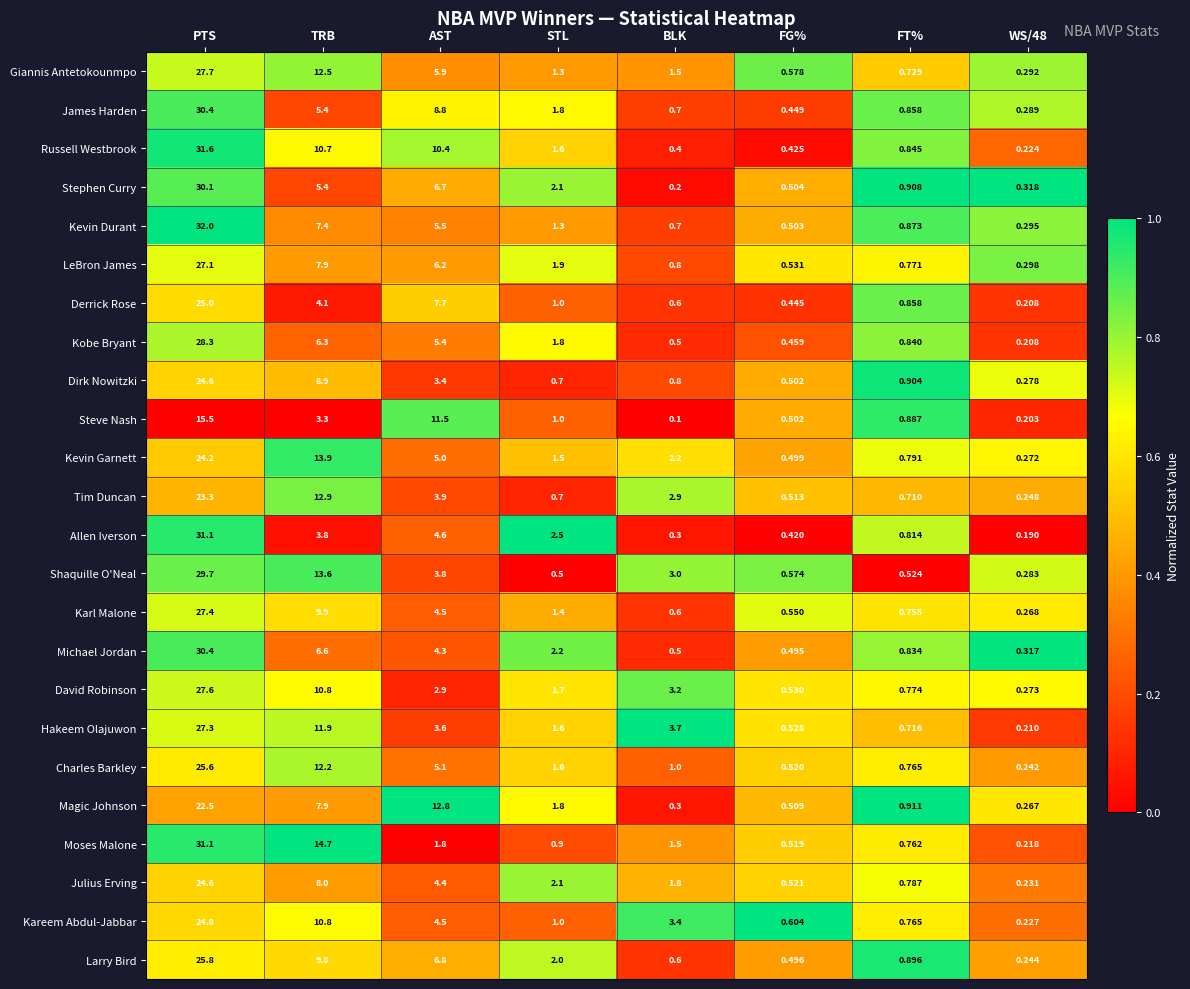

At which category is the sum across all series the highest?

PTS